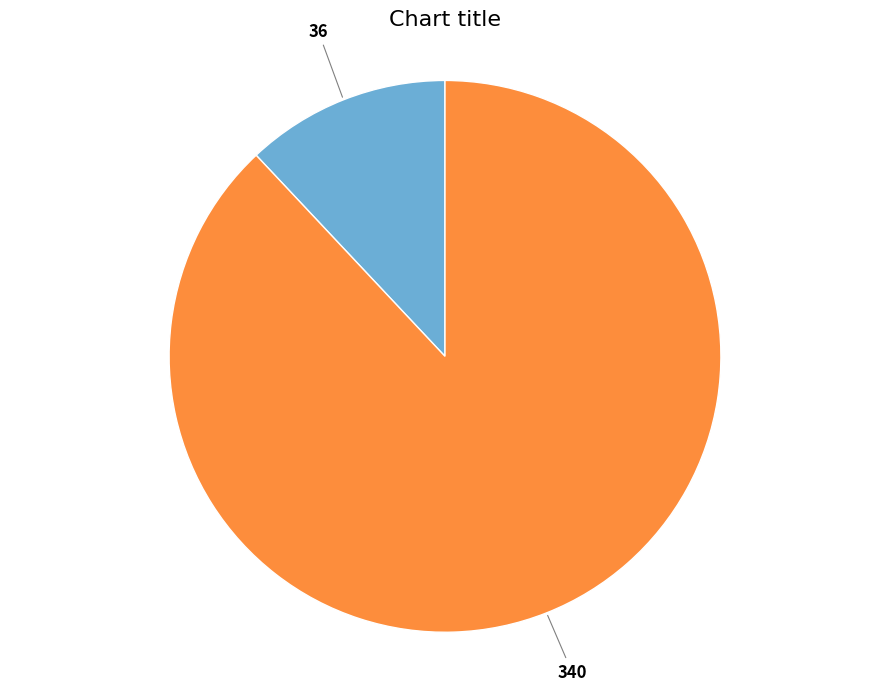

How many slices are in this pie chart?

2